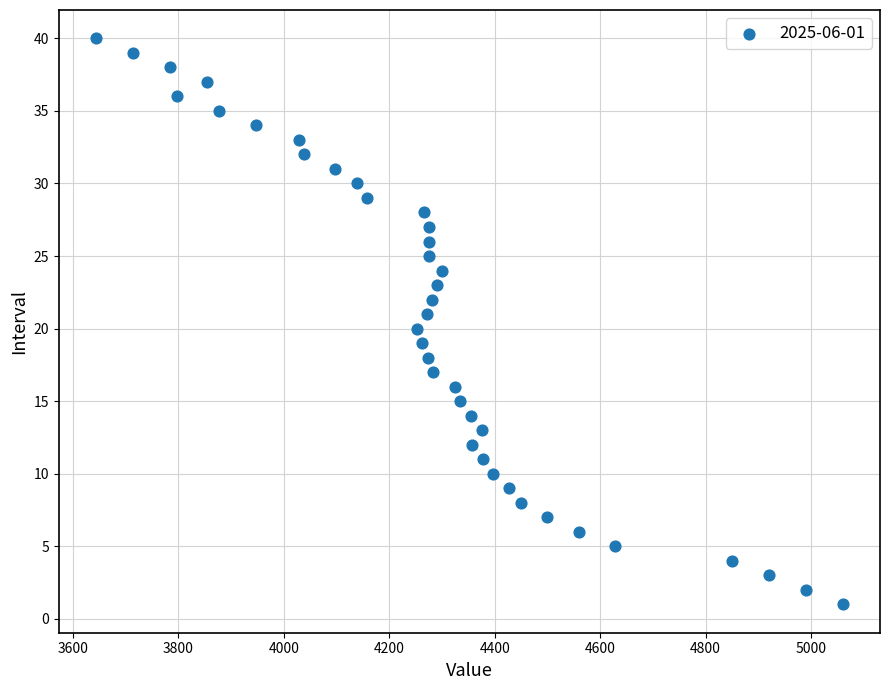

What is the range of Y values (max minus min)?

39